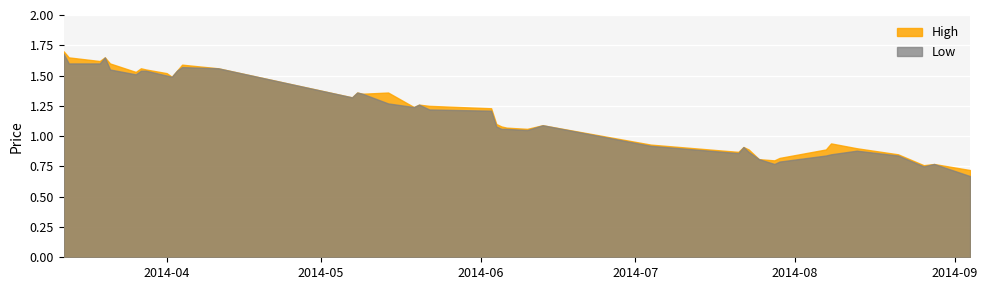

What is the difference between the second highest and second lowest values in the Low series?

0.9